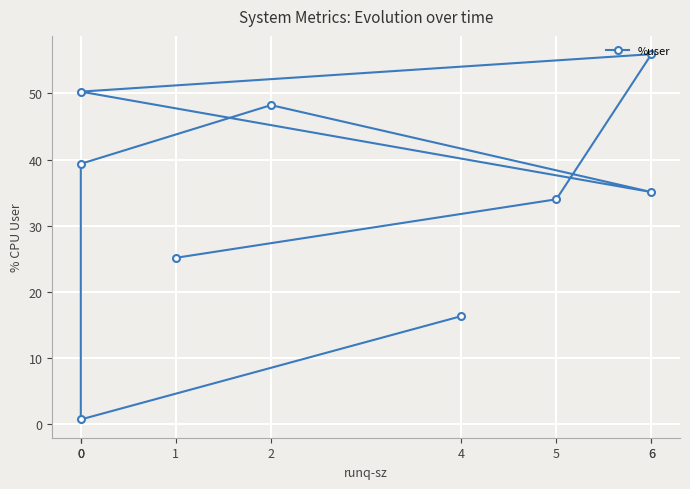

Rank the categories by value from highest to lowest.

6, 0, 2, 0, 6, 5, 1, 4, 0